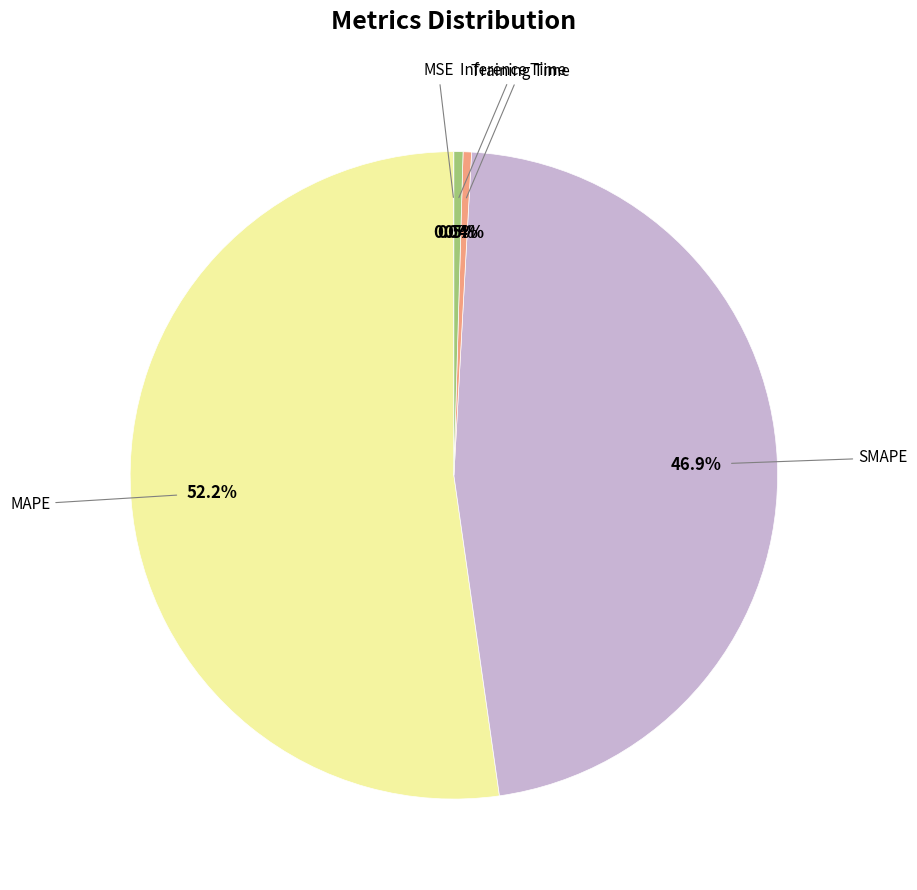

Is there a majority slice in this chart?

Yes